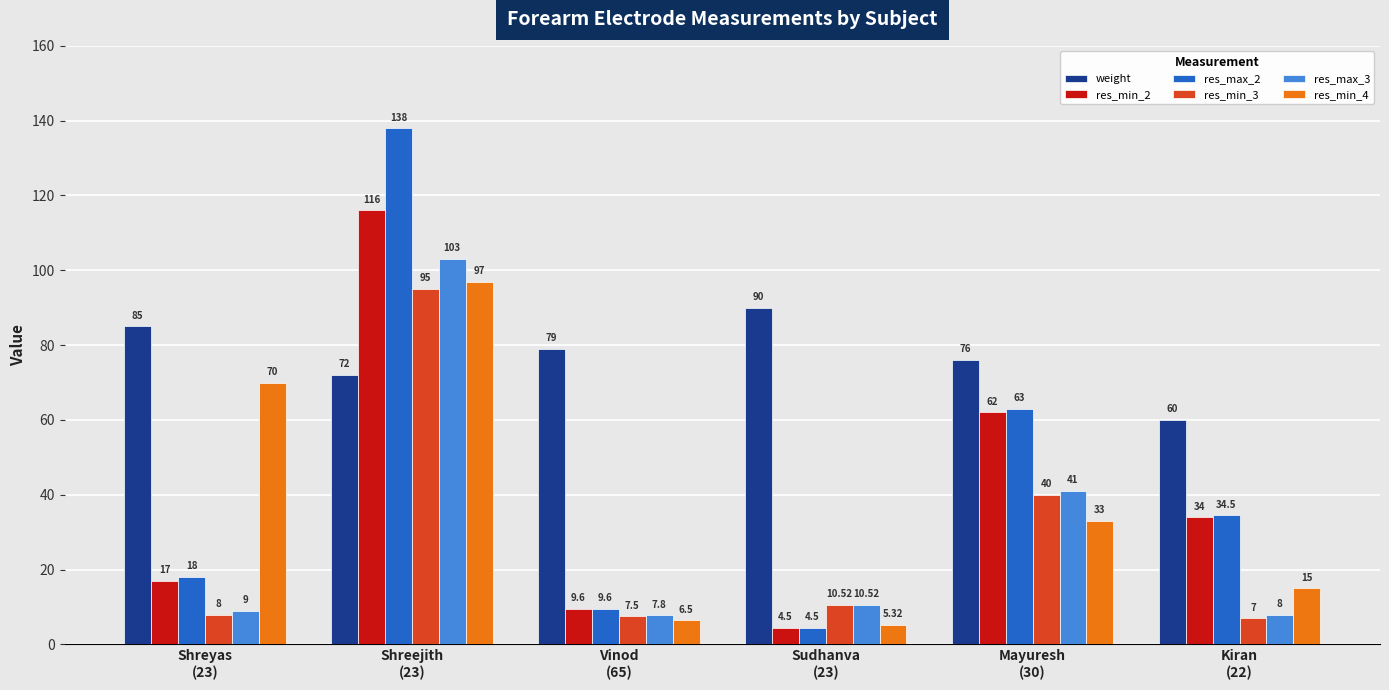

Which series changed the most between Shreyas
(23) and Kiran
(22)?

res_min_4